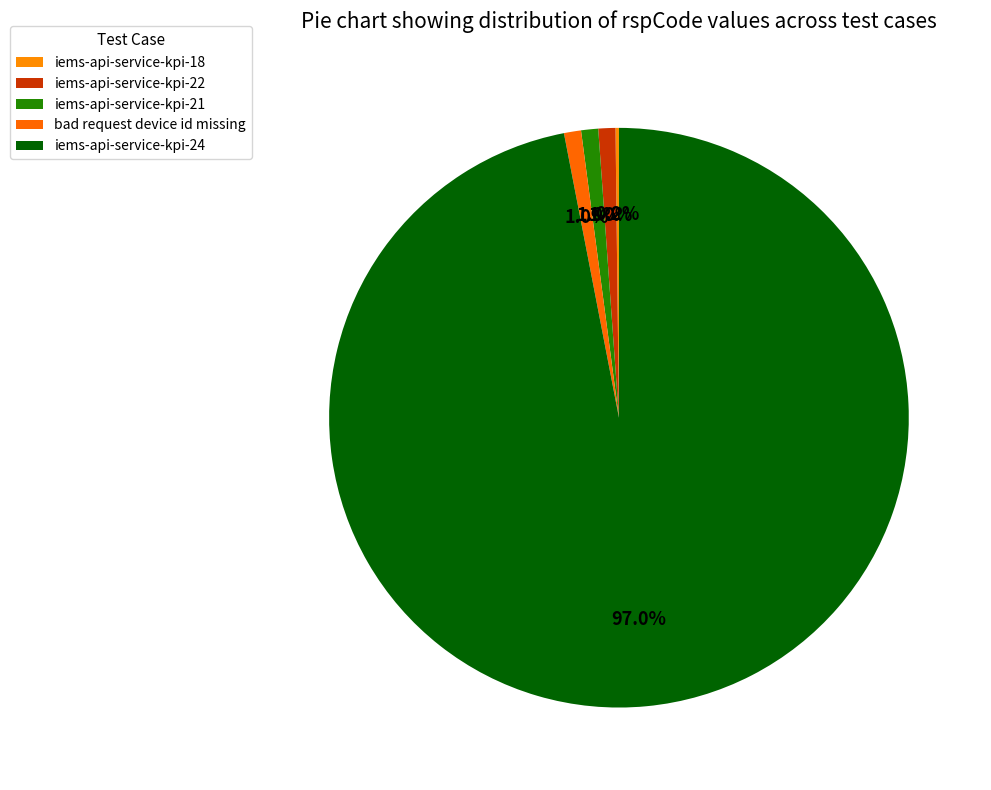

Does iems-api-service-kpi-18 represent more than half of the total?

No